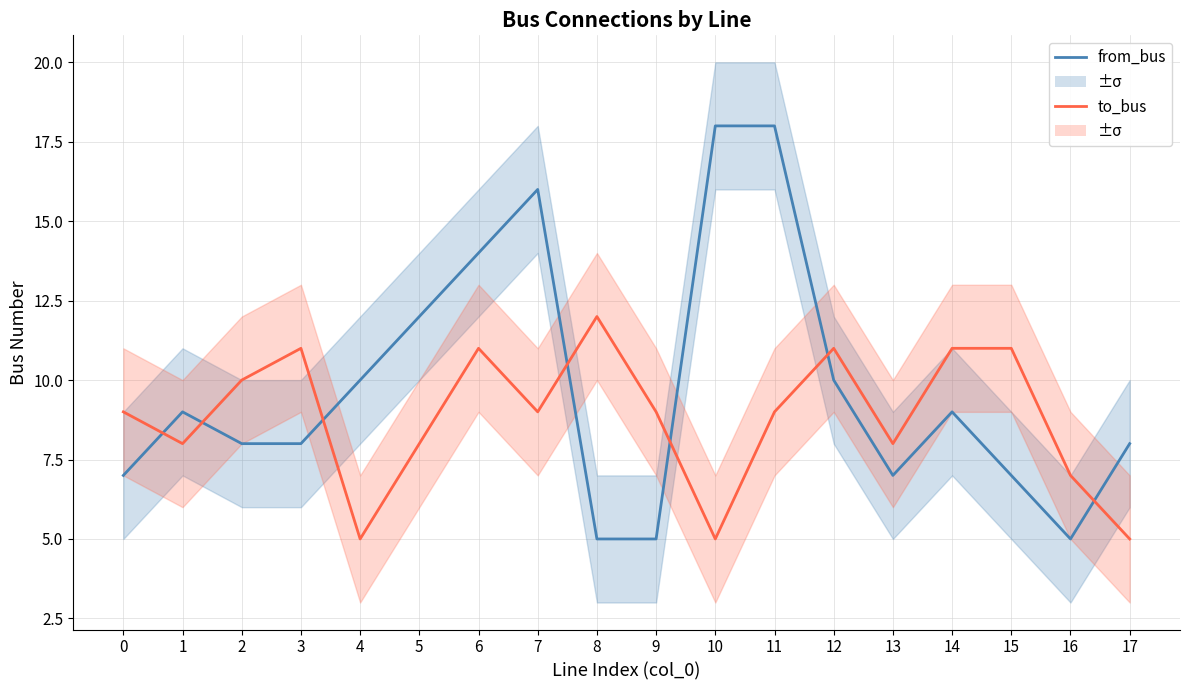

What is the value of the from_bus point at the 18th from the left?

8